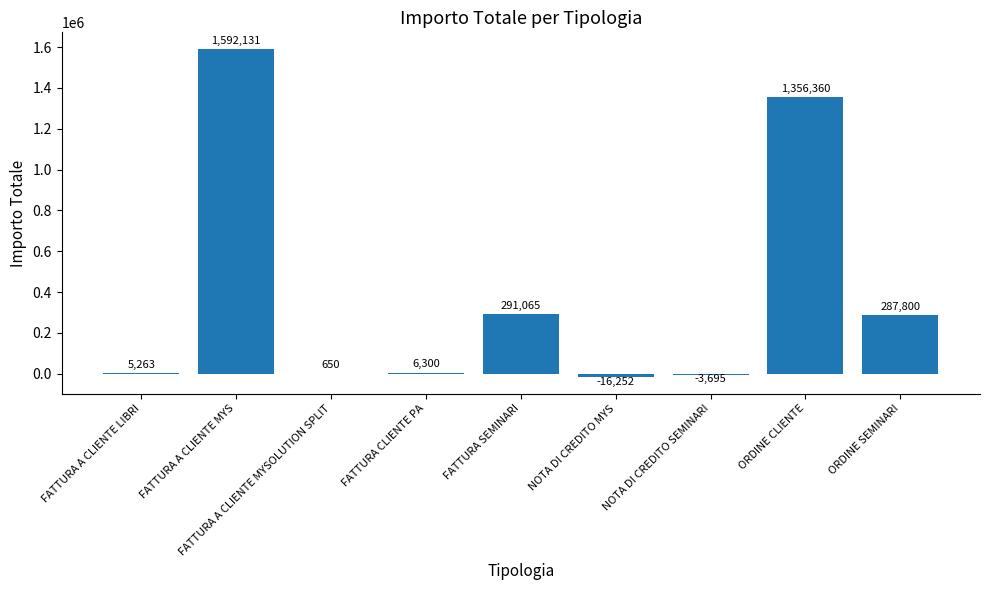

True or false: the data shows 291065 at FATTURA SEMINARI.

True